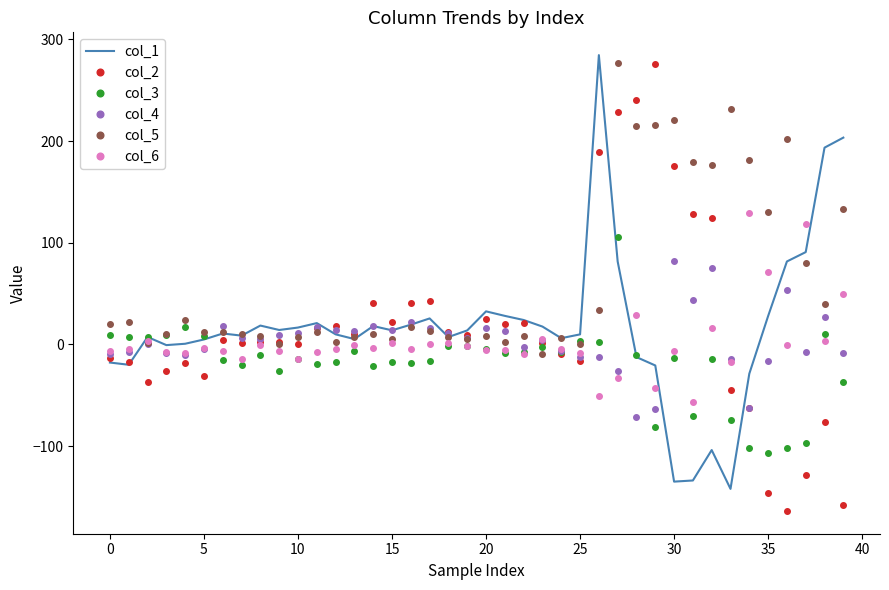

What is the greatest value displayed?

284.5